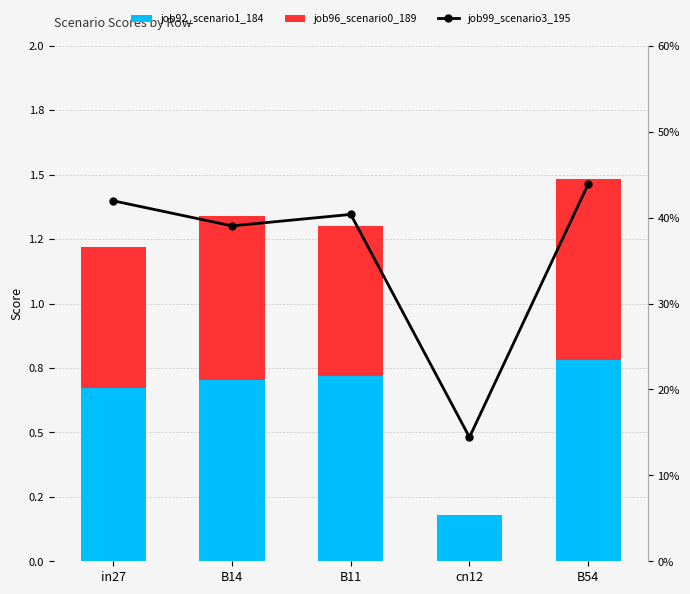

What is the spread (max minus min) of values at in27?

0.3